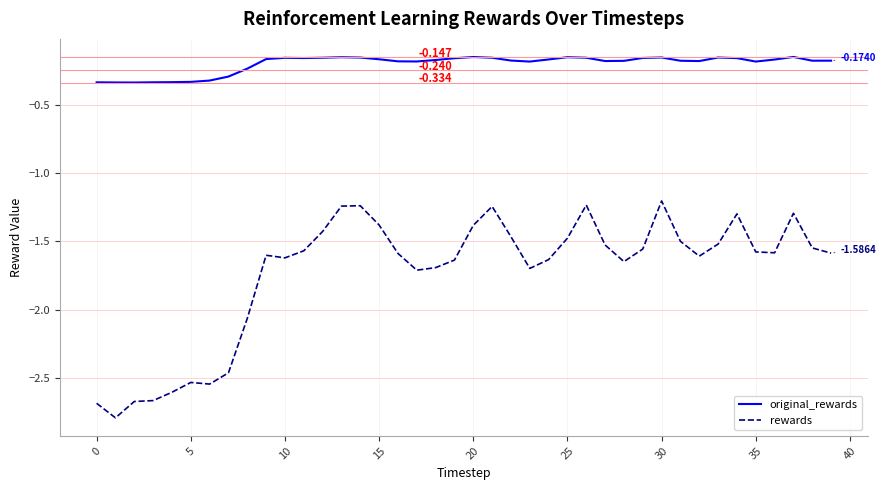

Which series has the largest range (max minus min)?

rewards